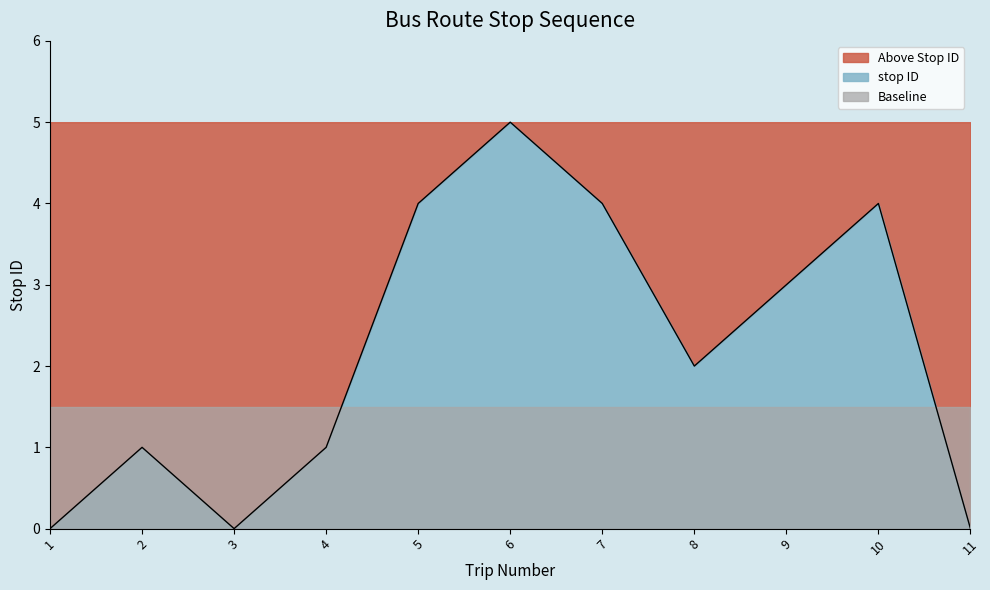

What is the average value?

2